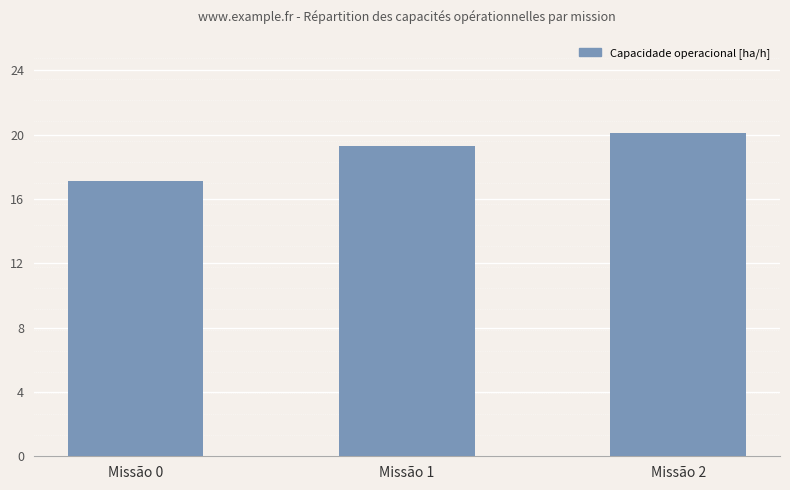

What is the sum of all values?

56.5